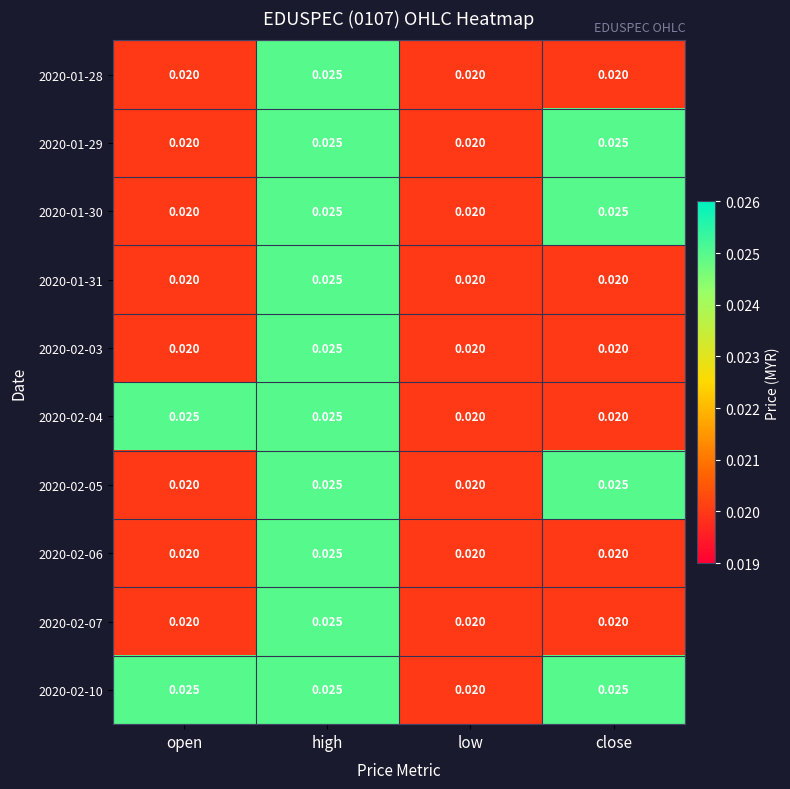

At which category is the sum across all series the highest?

high